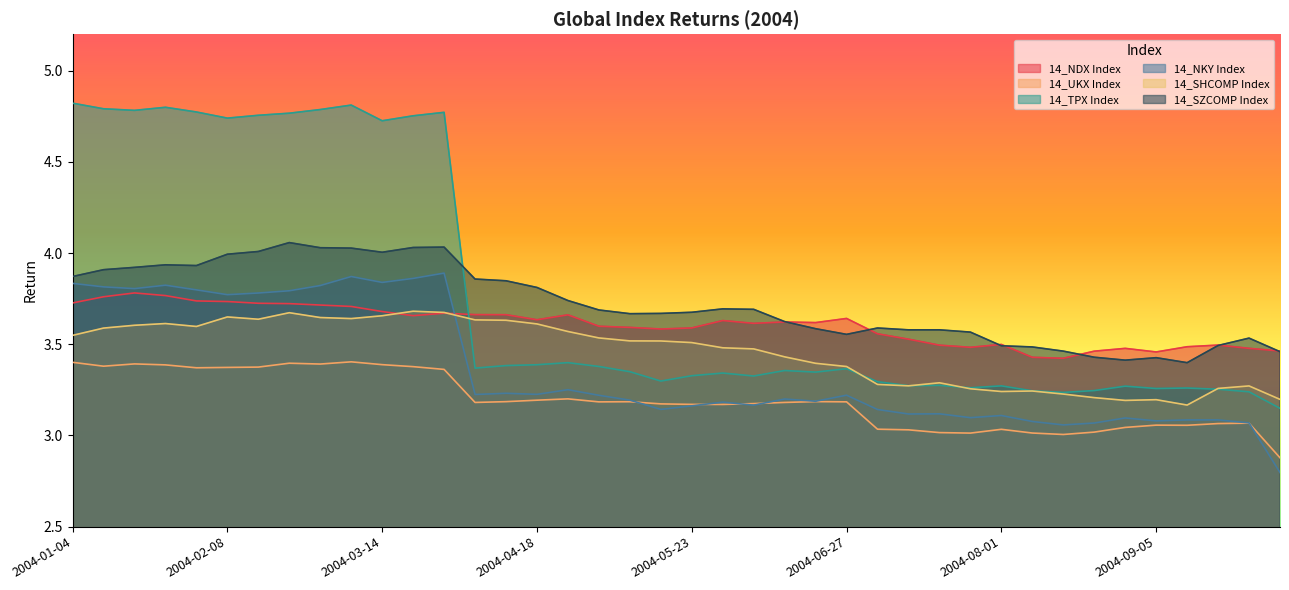

List the series in order of their peak value, highest first.

14_TPX Index, 14_SZCOMP Index, 14_NKY Index, 14_NDX Index, 14_SHCOMP Index, 14_UKX Index